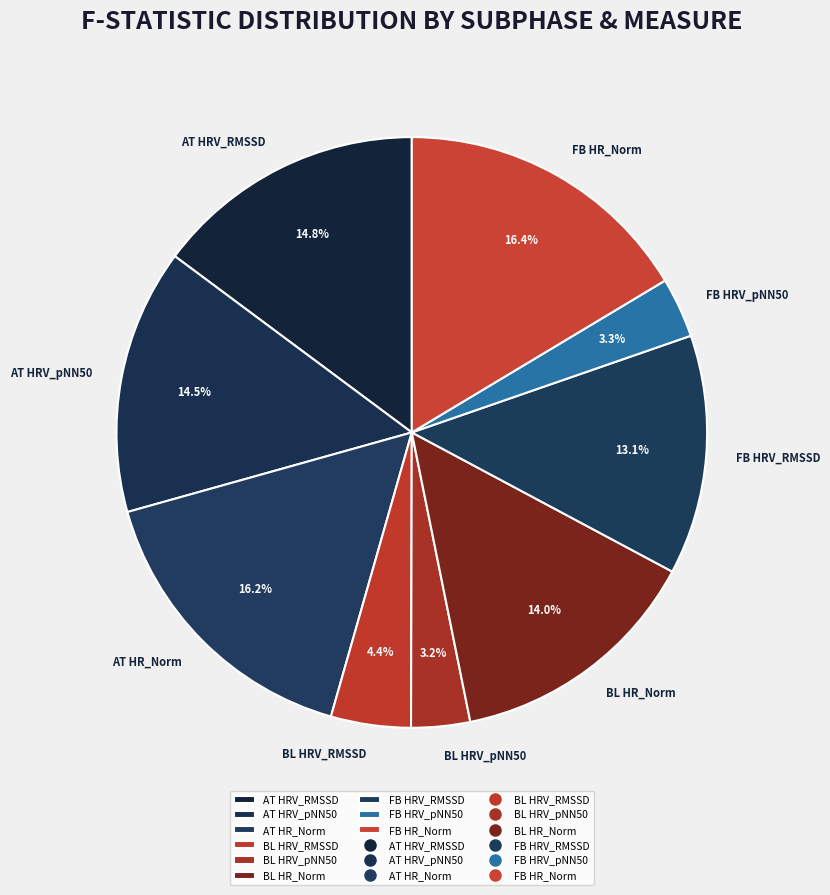

Is FB HRV_RMSSD the majority of the pie?

No